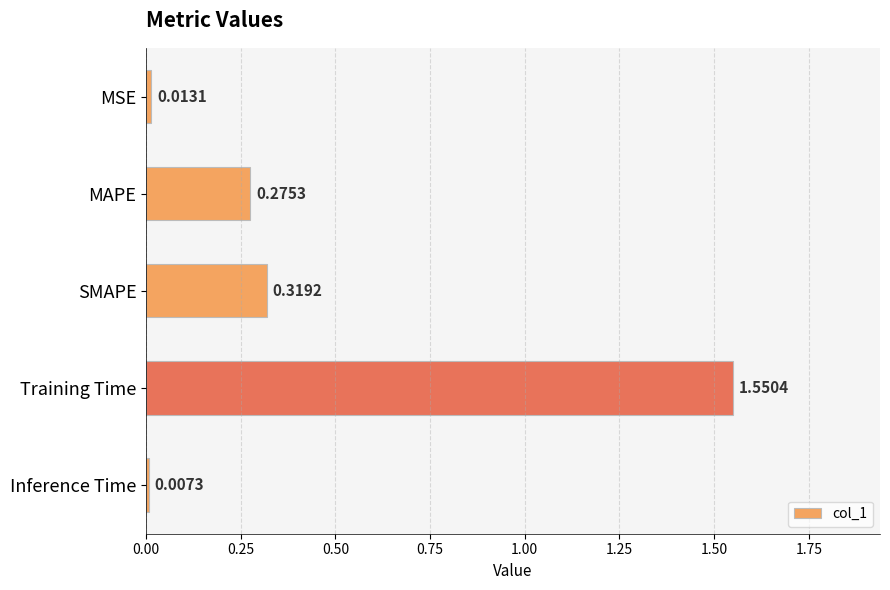

What is the average value?

0.4